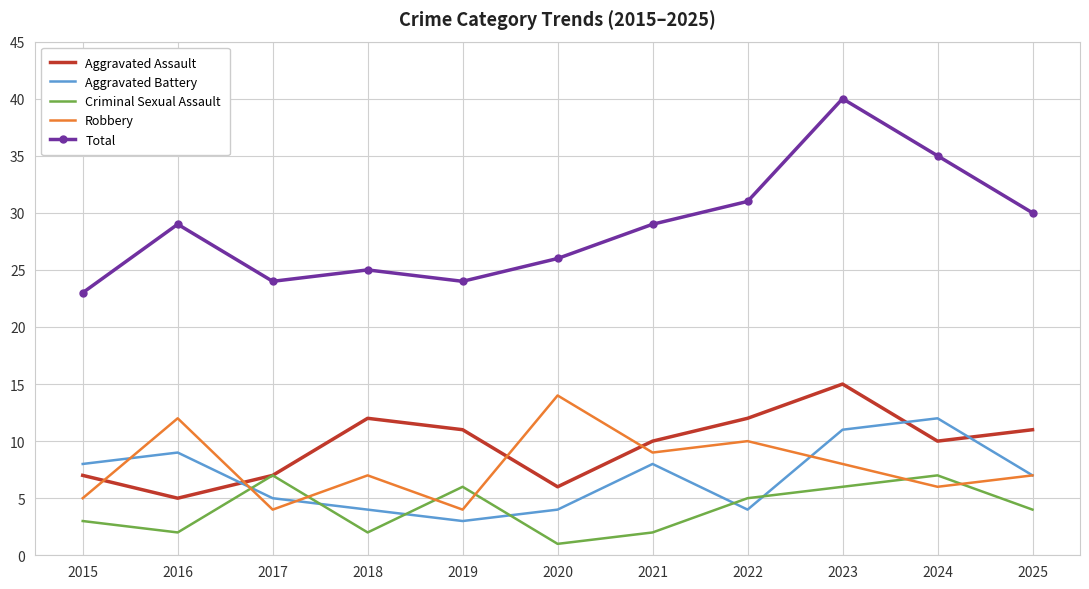

True or false: Aggravated Assault and Total intersect in this chart.

False